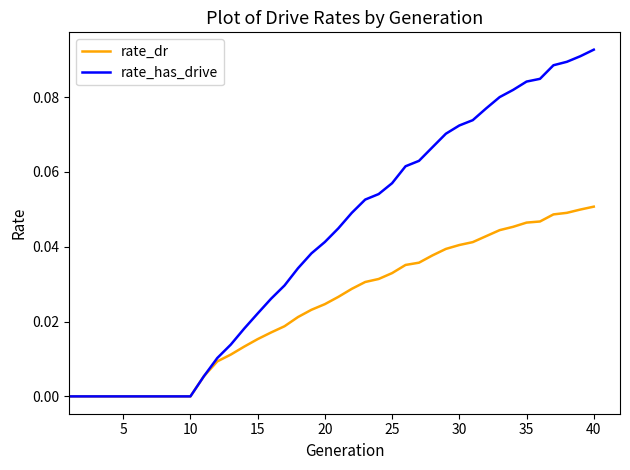

Which series has the largest total across all categories?

rate_has_drive